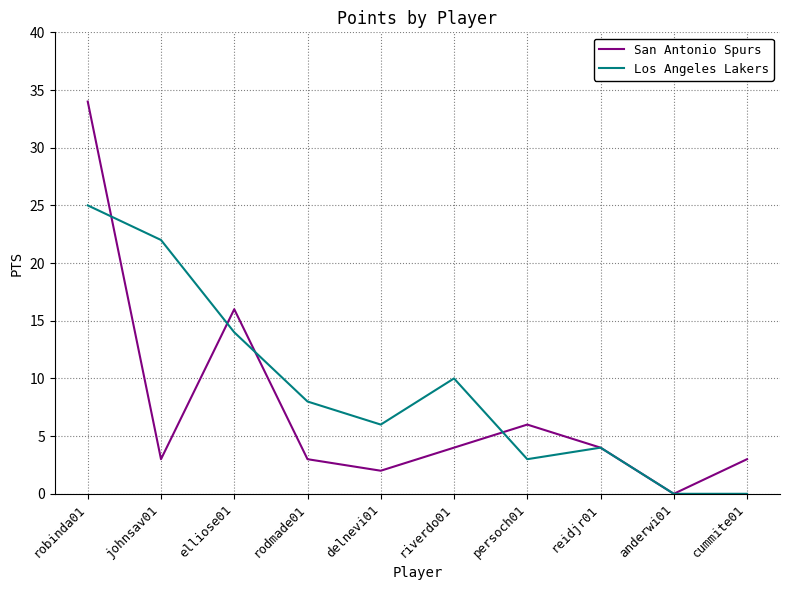

True or false: Los Angeles Lakers and San Antonio Spurs intersect in this chart.

True